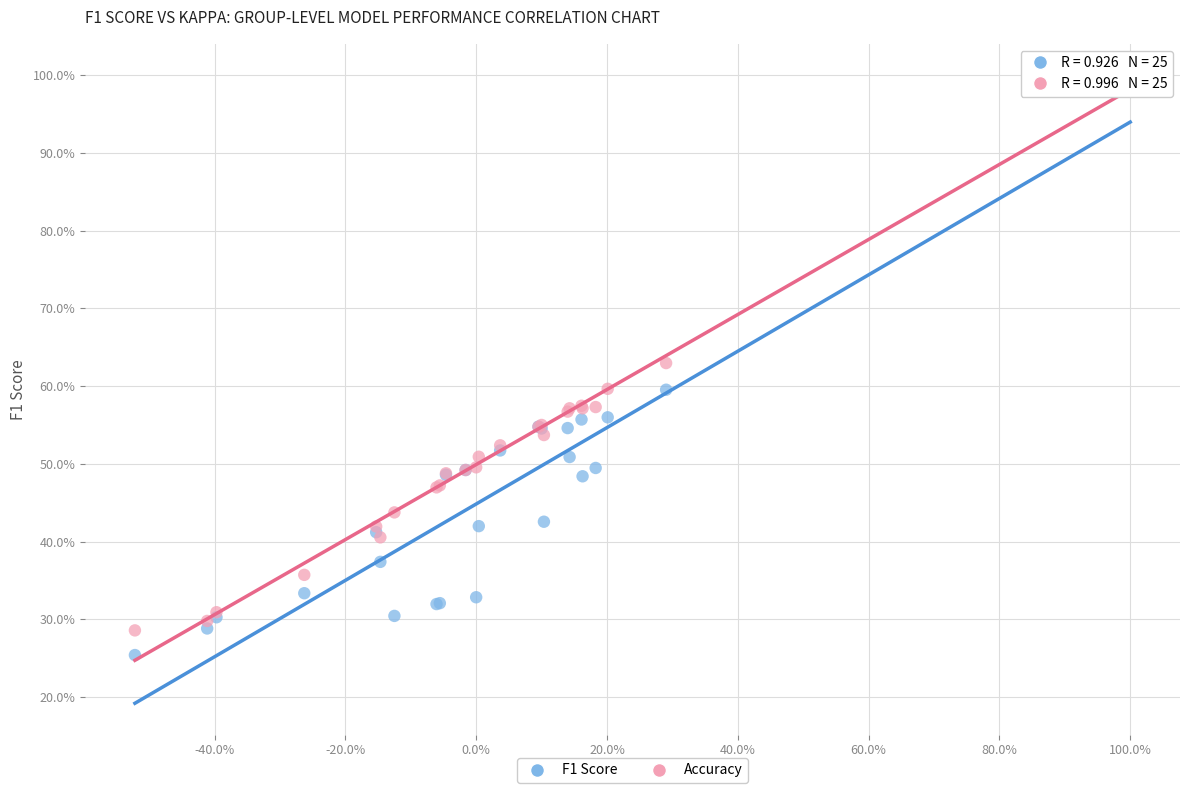

Which series contains the lowest Y value?

F1 Score